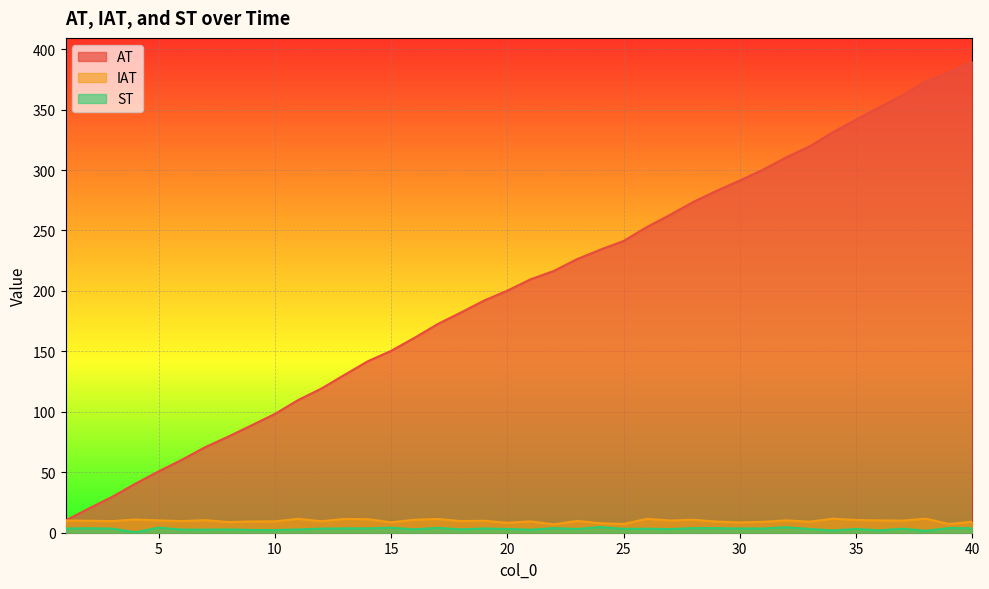

How many lines are shown in the chart?

3